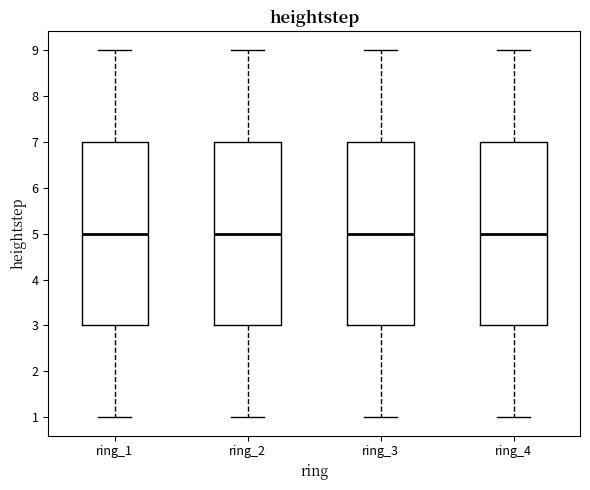

Where is the upper edge of the box for ring_3 on the y-axis? The values are not printed on the chart, so give them approximately, as read against the axis.

7